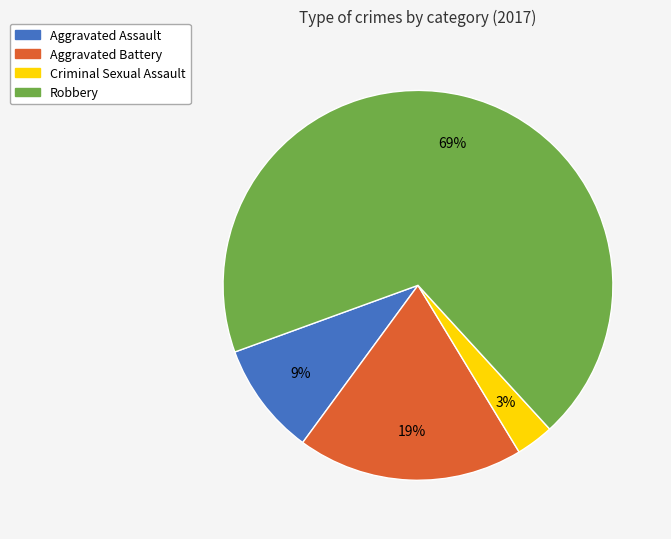

Which slice is the largest?

Robbery